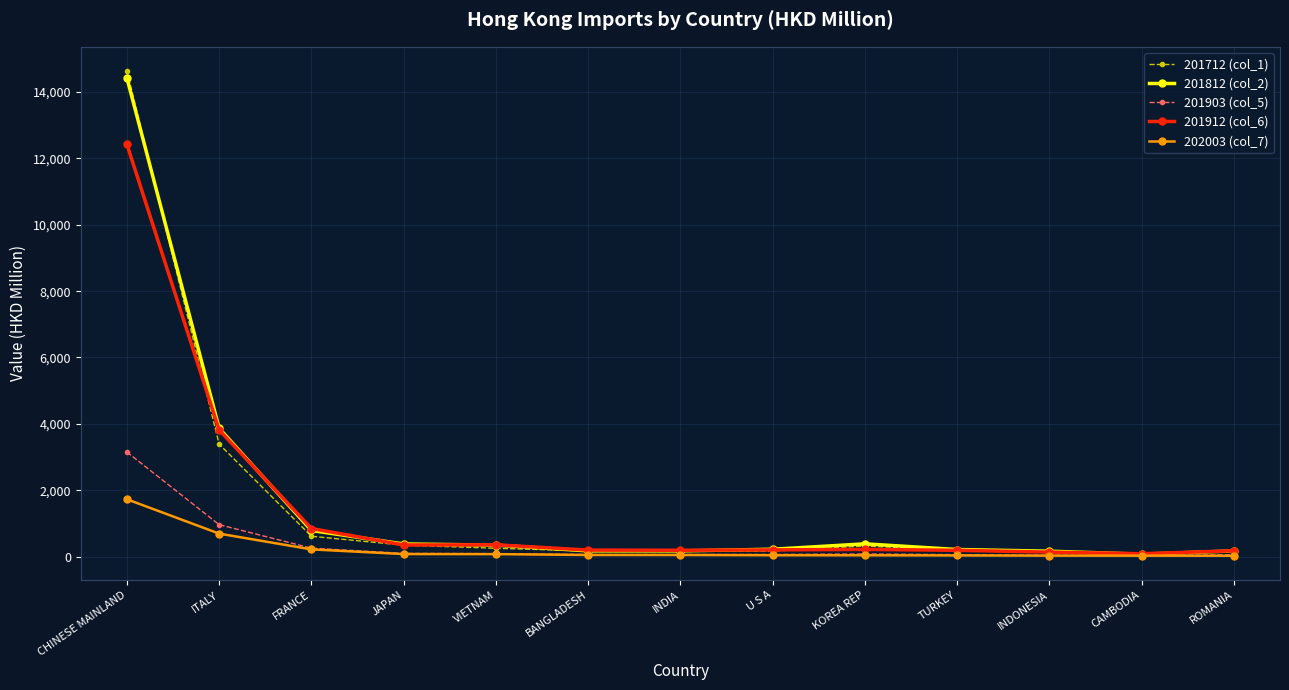

Is this an area chart (filled region under the line)?

No